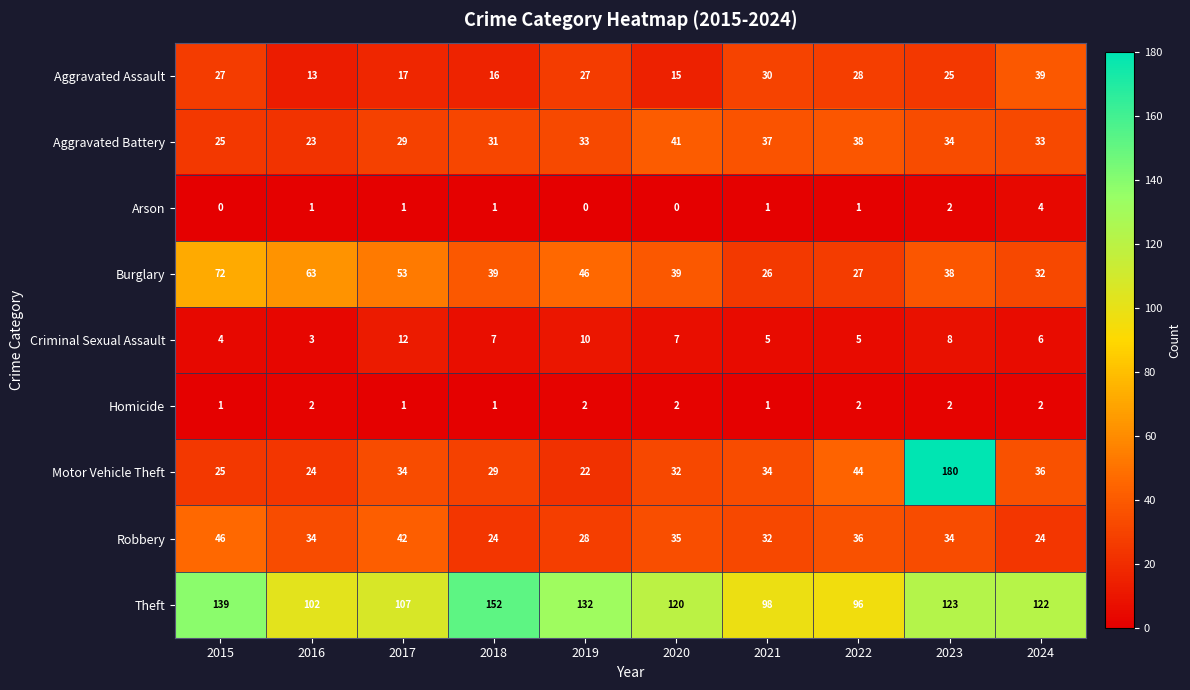

At which label does Burglary reach its minimum?

2021